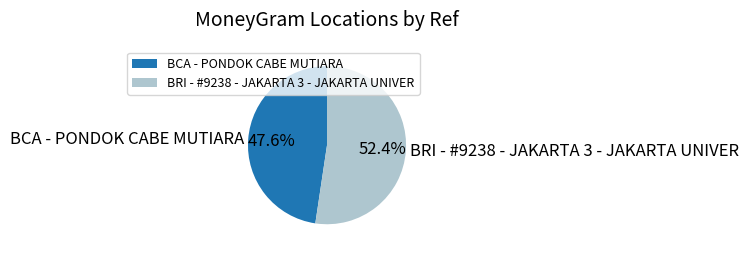

To the nearest percent, what percentage of the pie is BCA - PONDOK CABE MUTIARA?

48%